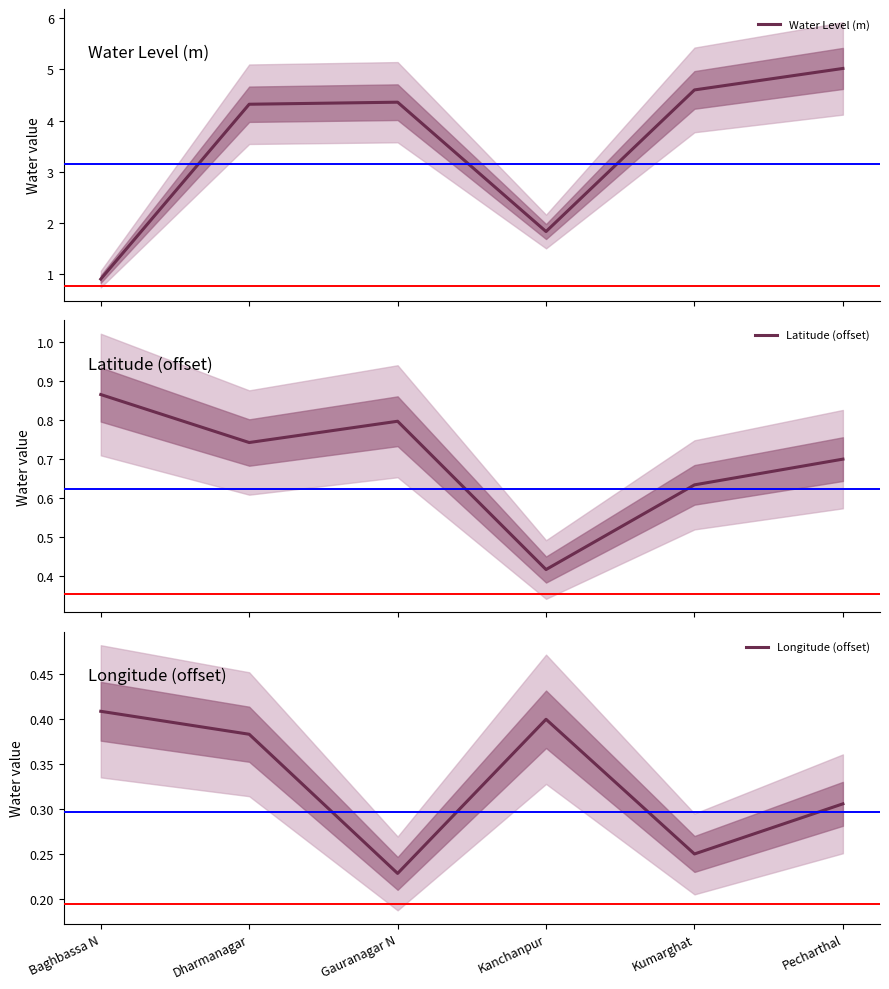

True or false: Water Level (m) has more than 1 interior local peaks.

False